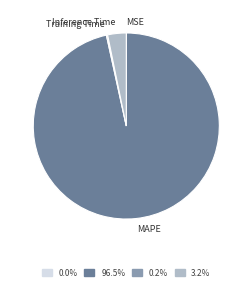

Is there any slice that represents more than half of the pie?

Yes